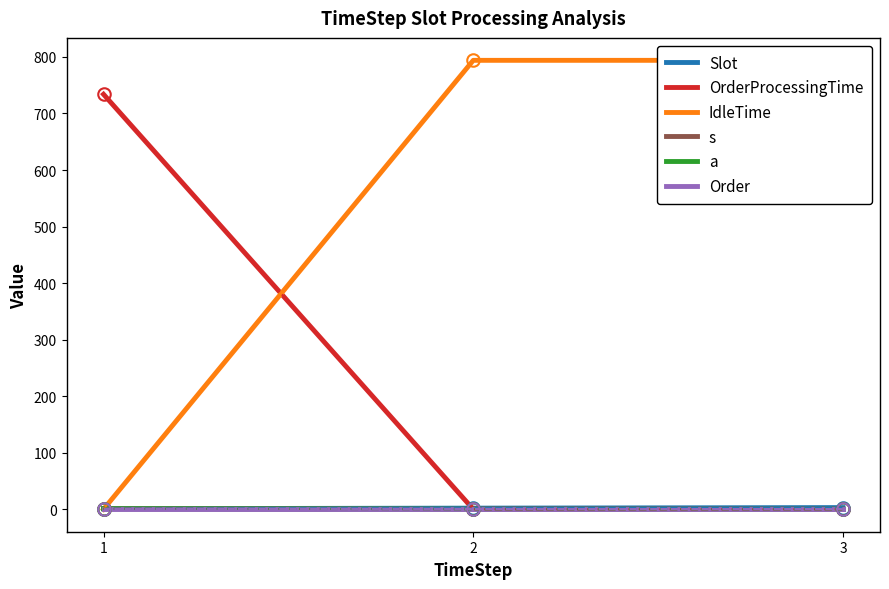

Which series changed the most between 1 and 2?

IdleTime